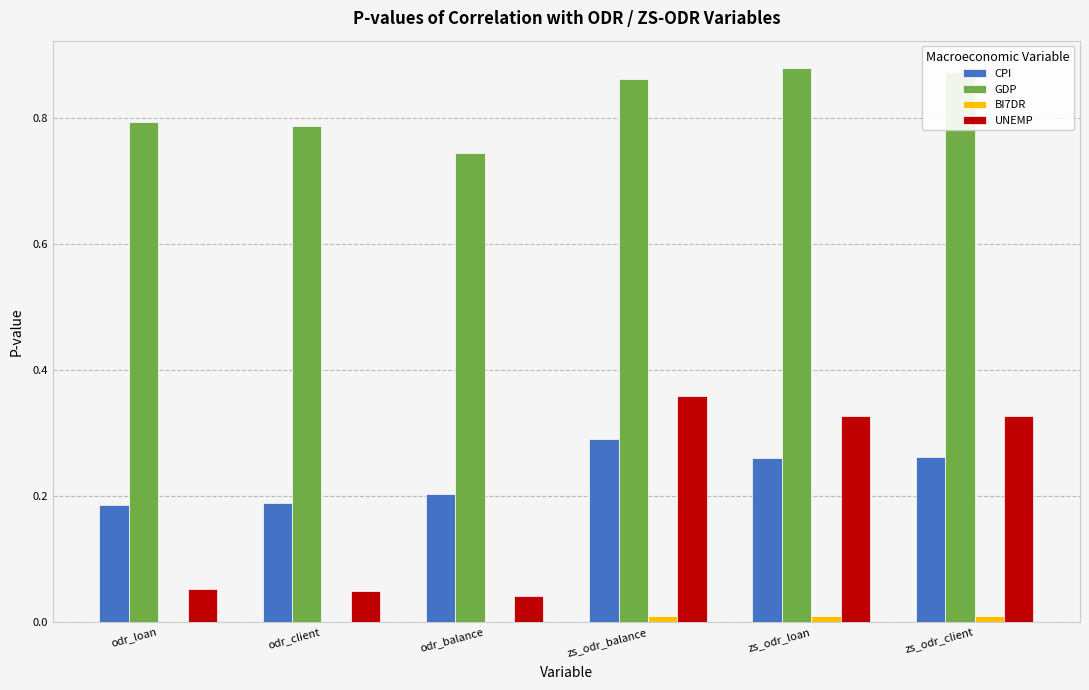

Are the bars grouped side by side (vs. stacked)?

Yes